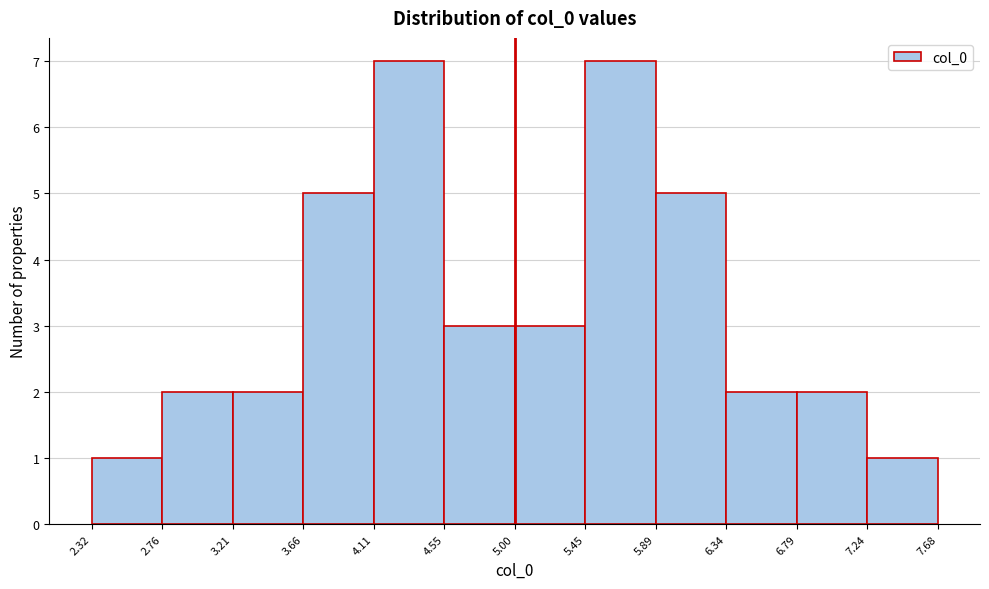

What is the height of the bar covering 5.00 to 5.45 on the x-axis? The values are not printed on the chart, so give them approximately, as read against the axis.

3